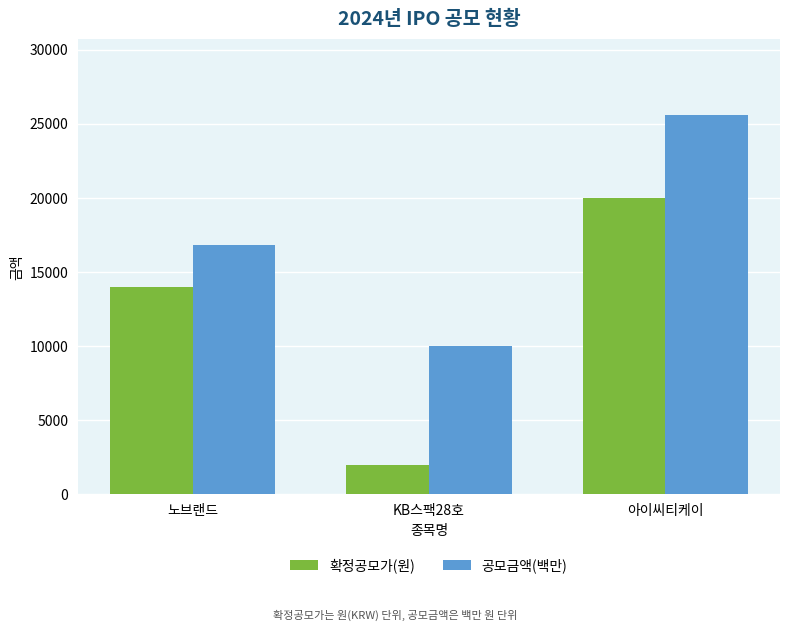

What is the total value across all series at 노브랜드?

30800